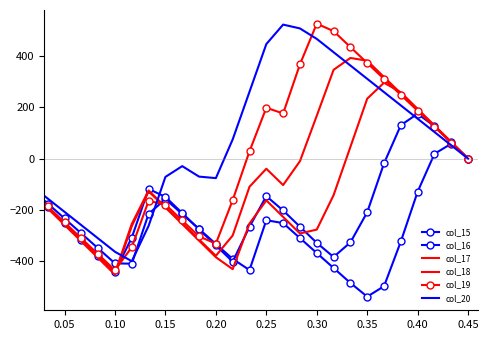

What is the greatest value displayed?

526.9